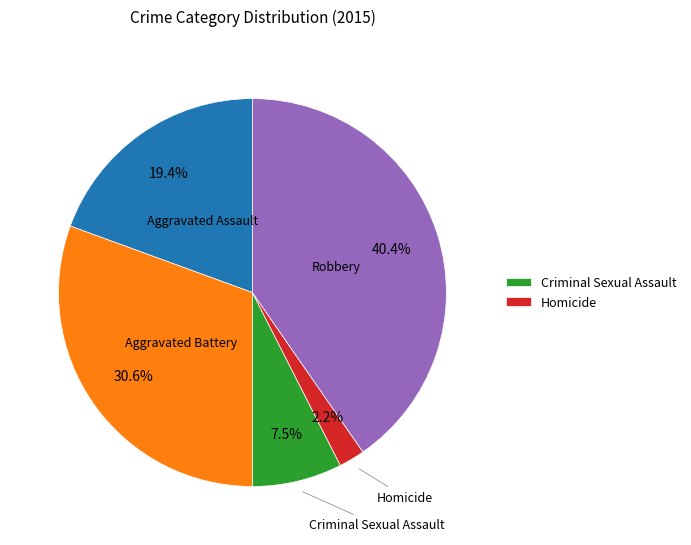

Is there a majority slice in this chart?

No